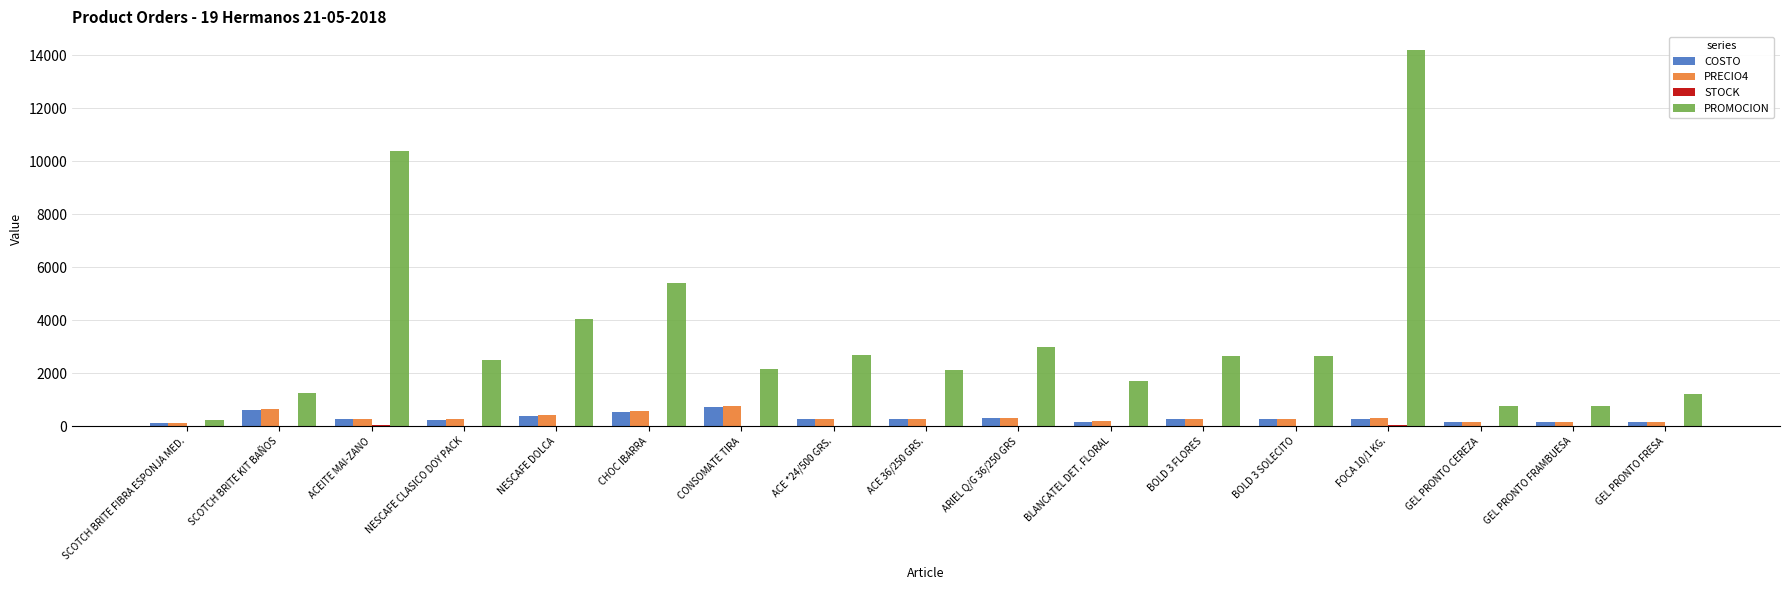

What is the maximum value for COSTO?

720.0